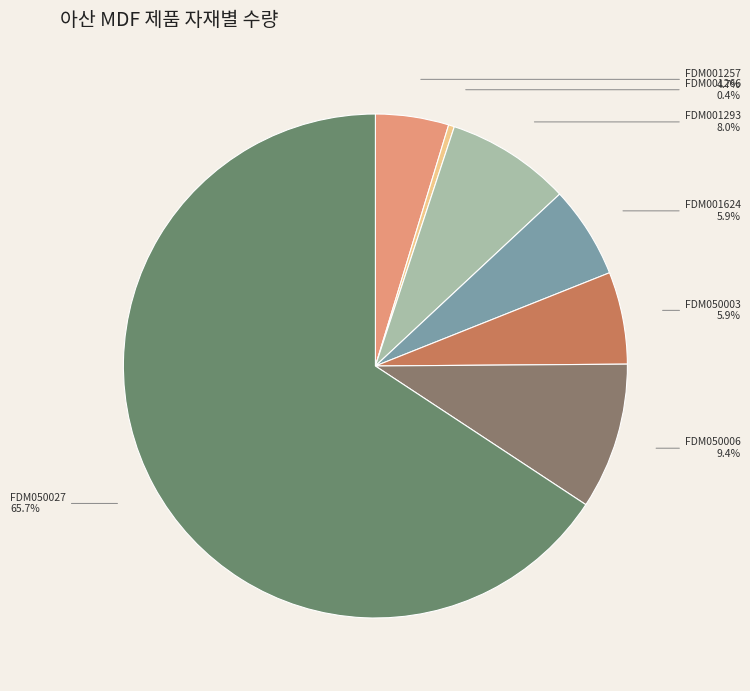

Is it true that FDM050006 is 1% of the pie?

False